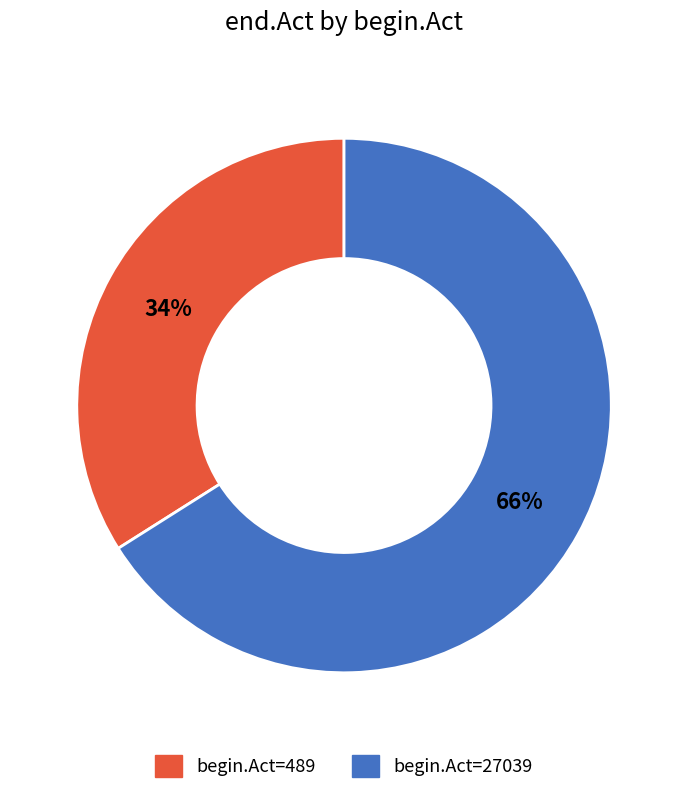

What is the largest slice in the pie chart?

begin.Act=27039